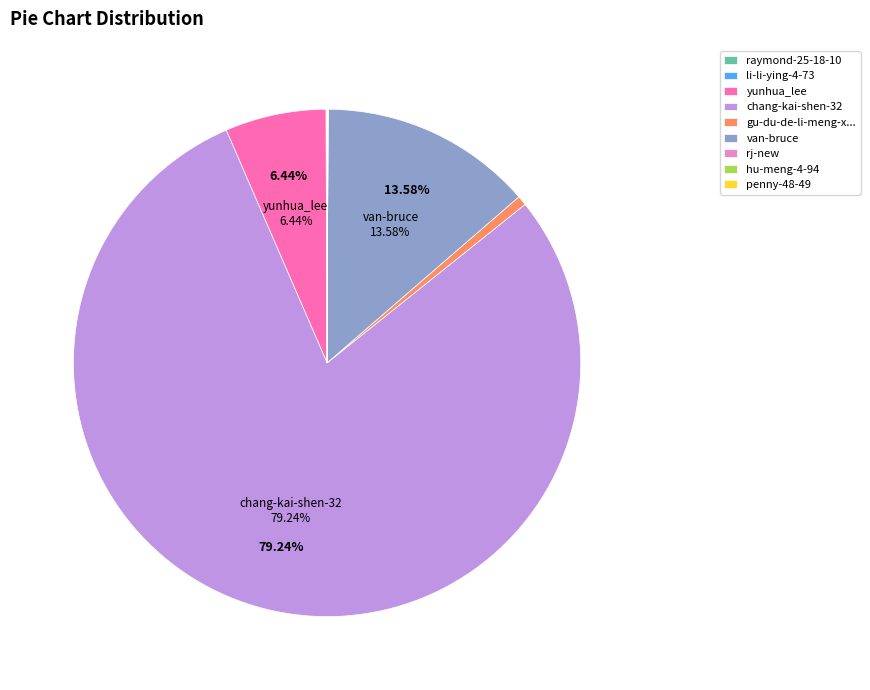

Is there a majority slice in this chart?

Yes